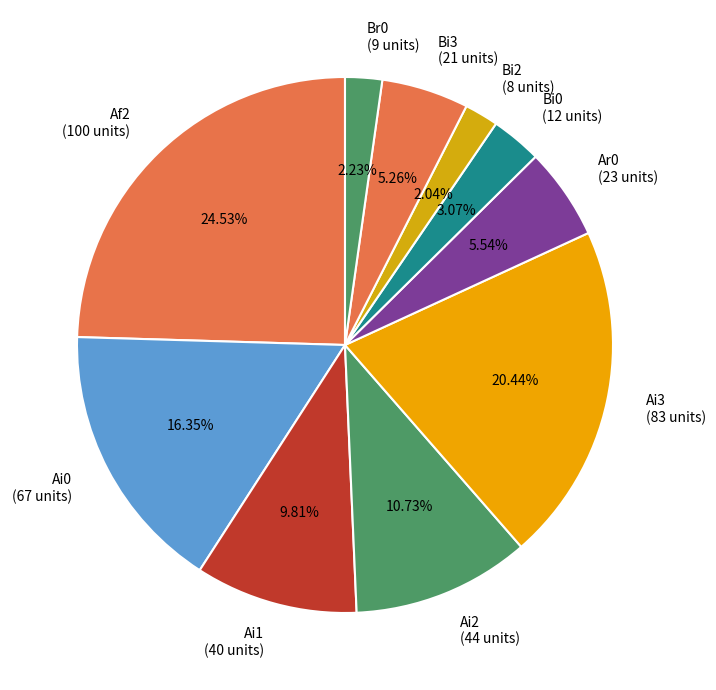

Does any single category account for the majority?

No